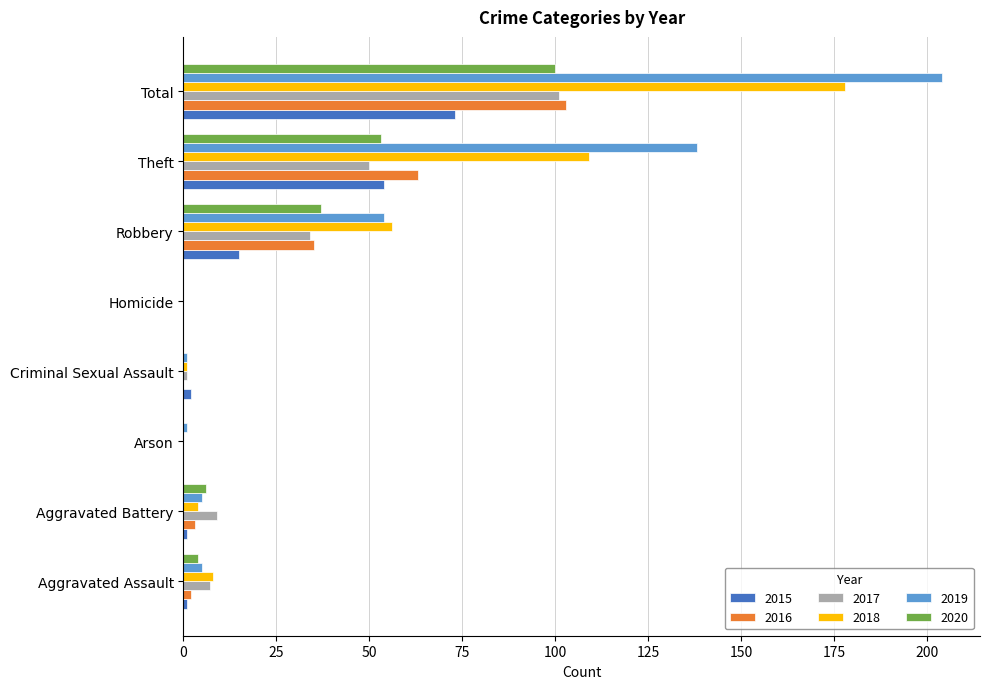

What is the highest value of the 2017 series?

101